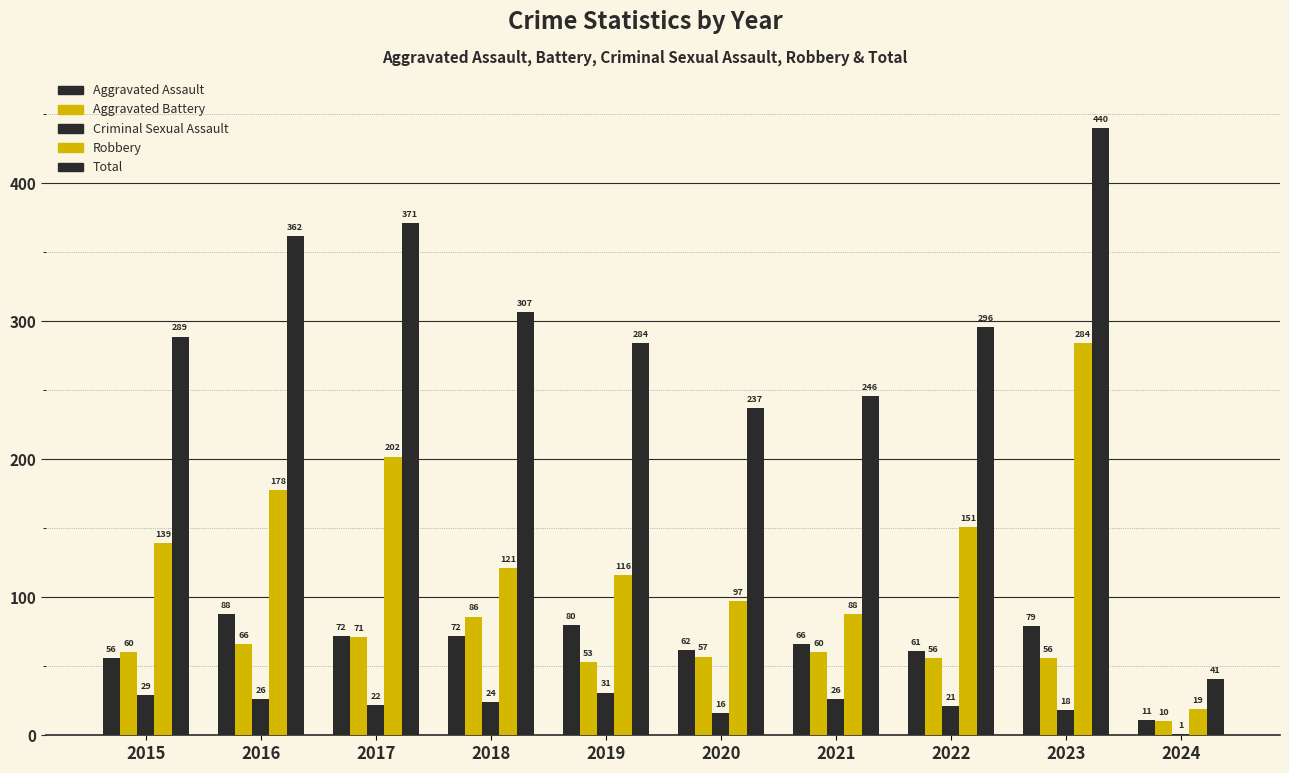

What is the total value across all series at 2021?

486